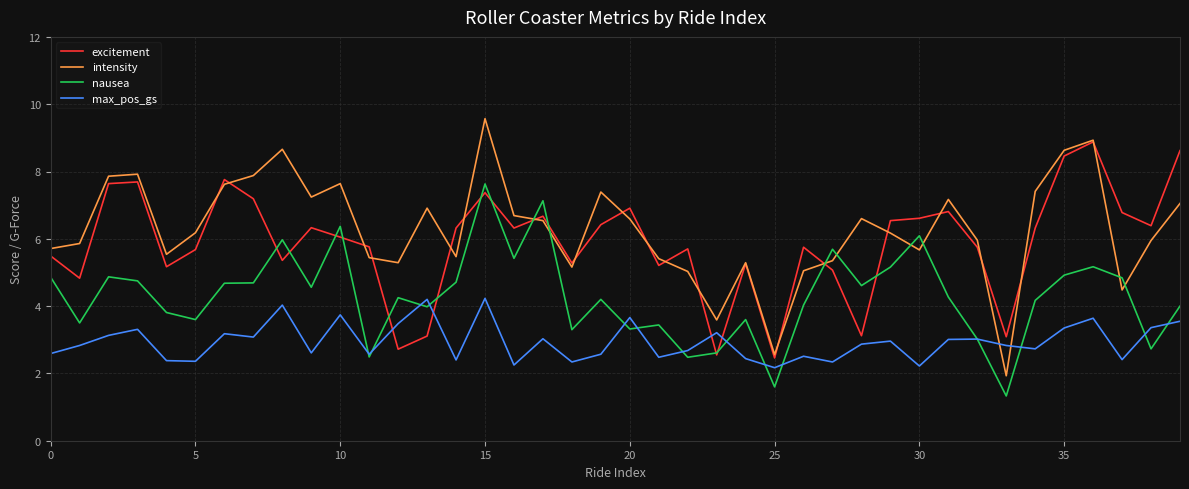

Rank the series by their maximum value, from lowest to highest.

max_pos_gs, nausea, excitement, intensity